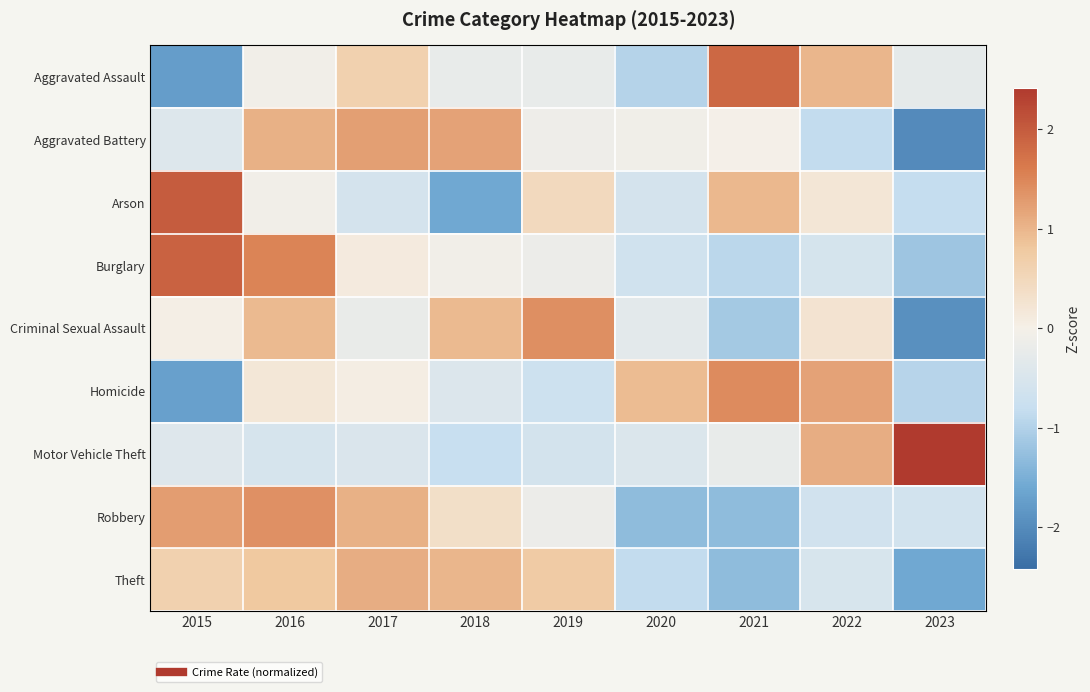

Reading right to left, list all the values displayed in this chart.

Aggravated Assault: 2023=-0.3	2022=1.0	2021=1.8	2020=-1.0	2019=-0.2	2018=-0.2	2017=0.6	2016=-0.1	2015=-1.7
Aggravated Battery: 2023=-2.0	2022=-0.8	2021=-0.0	2020=-0.1	2019=-0.1	2018=1.2	2017=1.2	2016=1.0	2015=-0.4
Arson: 2023=-0.8	2022=0.2	2021=1.0	2020=-0.6	2019=0.5	2018=-1.6	2017=-0.6	2016=-0.1	2015=2.0
Burglary: 2023=-1.2	2022=-0.6	2021=-0.9	2020=-0.7	2019=-0.2	2018=-0.1	2017=0.1	2016=1.5	2015=1.9
Criminal Sexual Assault: 2023=-1.9	2022=0.3	2021=-1.1	2020=-0.3	2019=1.4	2018=0.9	2017=-0.2	2016=0.9	2015=0.0
Homicide: 2023=-1.0	2022=1.2	2021=1.4	2020=0.9	2019=-0.7	2018=-0.4	2017=0.1	2016=0.2	2015=-1.7
Motor Vehicle Theft: 2023=2.4	2022=1.1	2021=-0.2	2020=-0.5	2019=-0.6	2018=-0.8	2017=-0.5	2016=-0.5	2015=-0.4
Robbery: 2023=-0.6	2022=-0.6	2021=-1.3	2020=-1.3	2019=-0.2	2018=0.3	2017=1.1	2016=1.4	2015=1.3
Theft: 2023=-1.6	2022=-0.5	2021=-1.3	2020=-0.8	2019=0.8	2018=1.0	2017=1.1	2016=0.8	2015=0.6